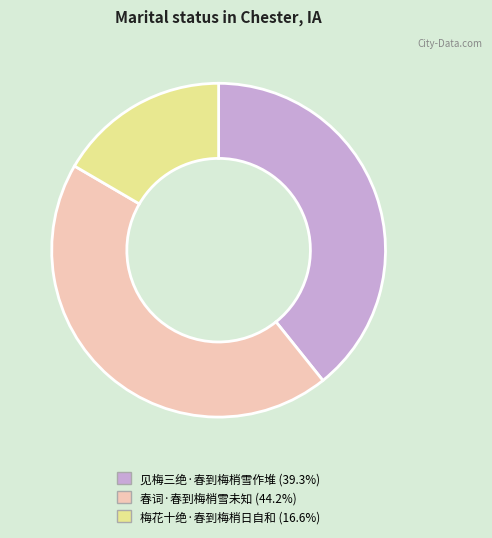

Does 见梅三绝·春到梅梢雪作堆 represent more than half of the total?

No